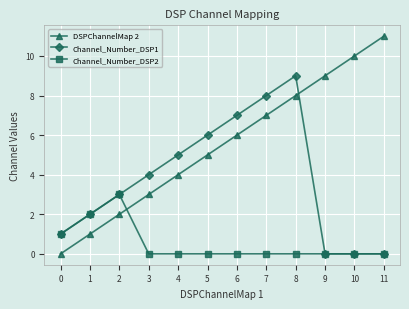

Reading left to right, what are all the values shown in this chart?

DSPChannelMap 2: 0	1	2	3	4	5	6	7	8	9	10	11
Channel_Number_DSP1: 1	2	3	4	5	6	7	8	9	0	0	0
Channel_Number_DSP2: 1	2	3	0	0	0	0	0	0	0	0	0